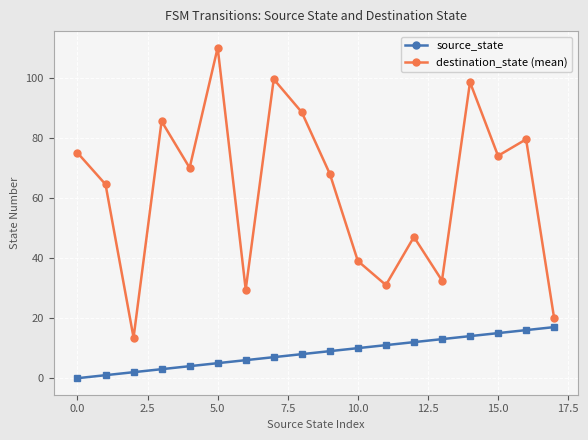

Which series has the widest spread of values?

destination_state (mean)